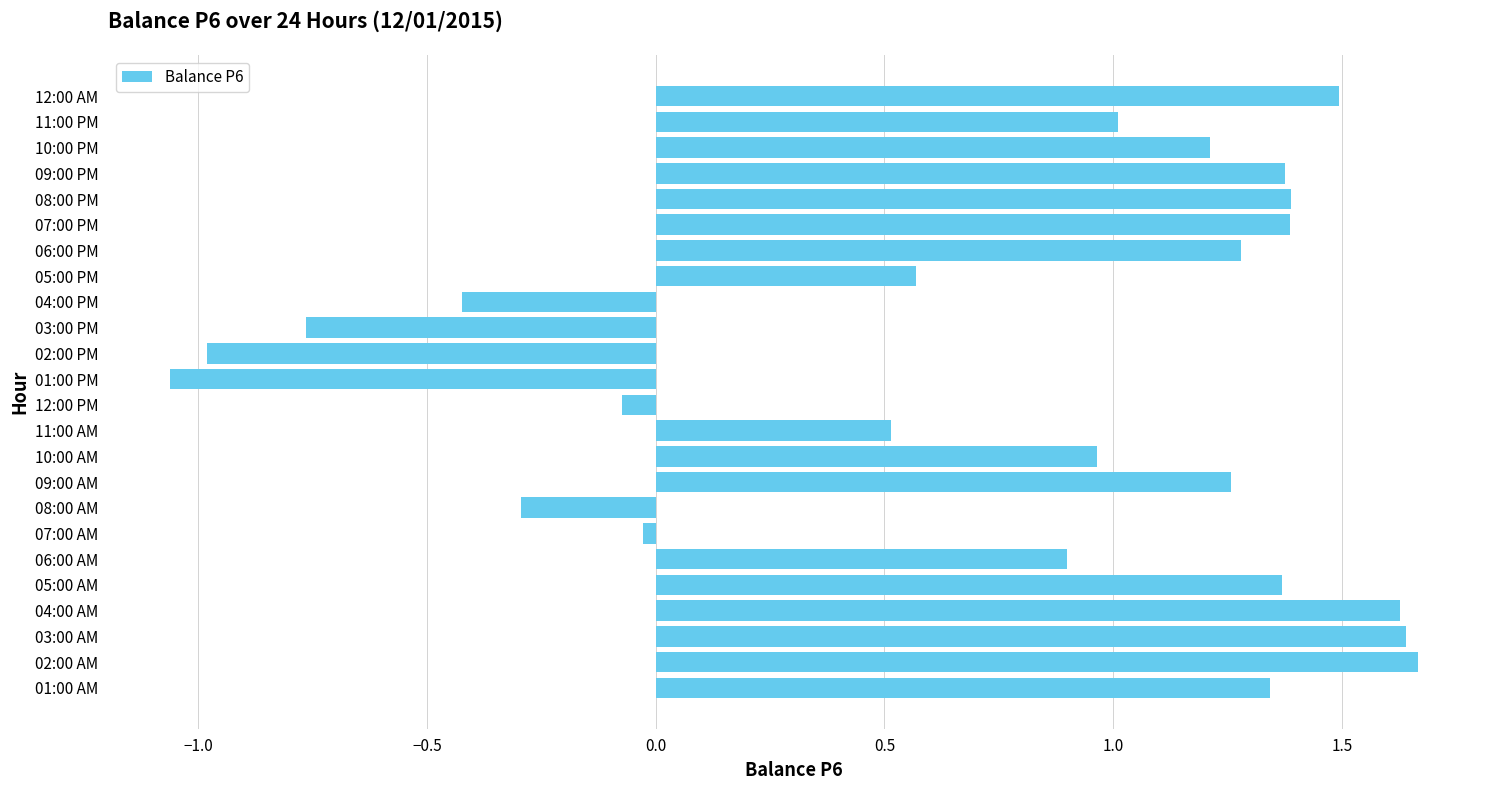

What is the average value?

0.7